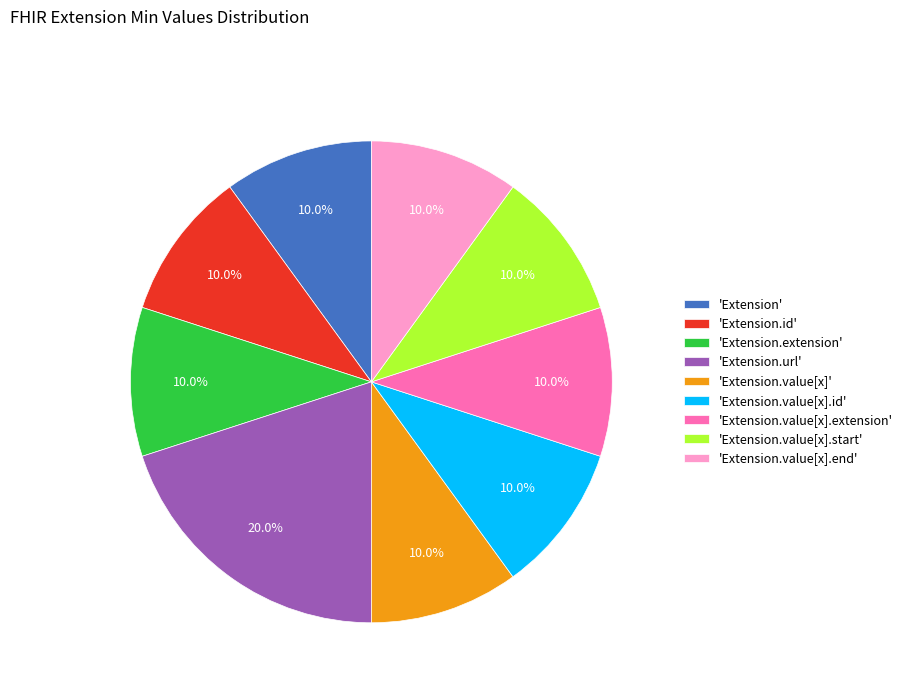

Combined, what portion of the pie is 'Extension.id' and 'Extension.extension'?

20.0%